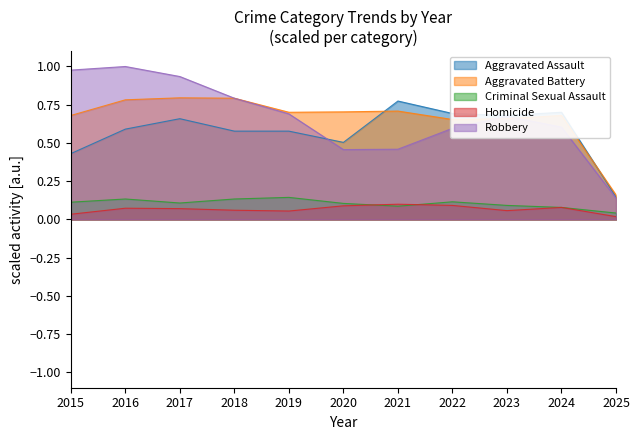

Reading left to right, extract all data points from this chart.

Aggravated Assault: 0.4	0.6	0.7	0.6	0.6	0.5	0.8	0.7	0.7	0.7	0.1
Aggravated Battery: 0.7	0.8	0.8	0.8	0.7	0.7	0.7	0.7	0.7	0.7	0.2
Criminal Sexual Assault: 0.1	0.1	0.1	0.1	0.1	0.1	0.1	0.1	0.1	0.1	0.0
Homicide: 0.0	0.1	0.1	0.1	0.1	0.1	0.1	0.1	0.1	0.1	0.0
Robbery: 1.0	1.0	0.9	0.8	0.7	0.5	0.5	0.6	0.7	0.6	0.1